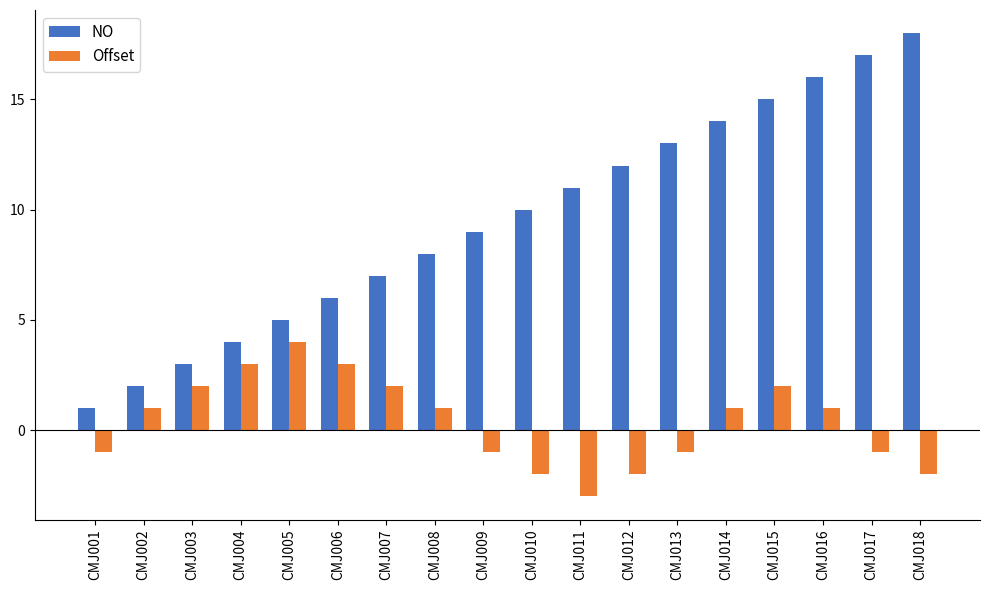

Is the value of Offset at CMJ015 greater than the value of NO at CMJ005?

No